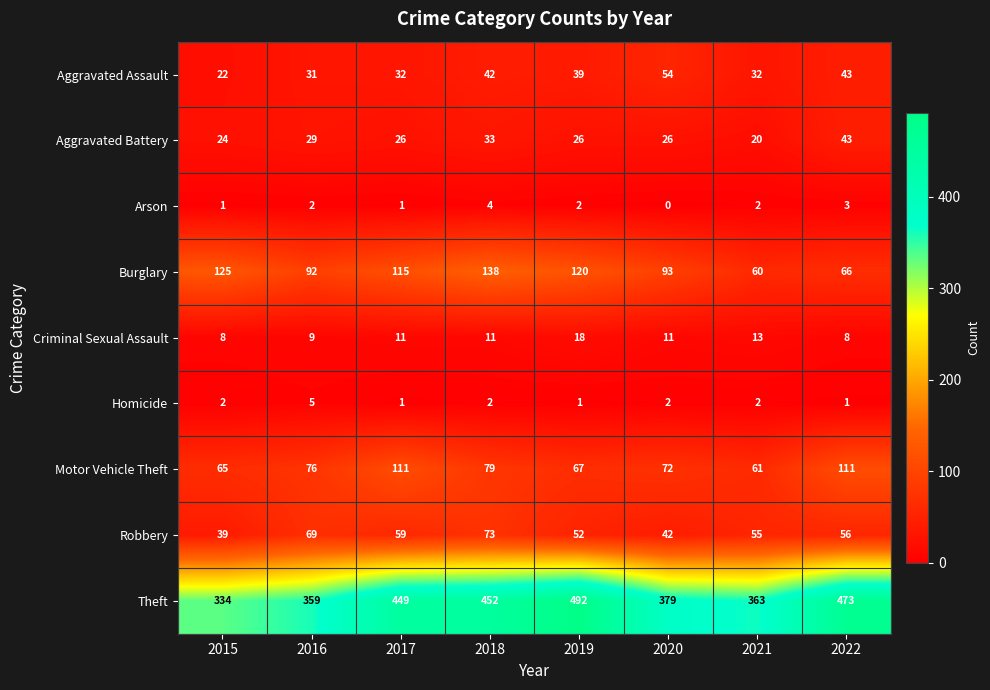

The Motor Vehicle Theft series shows 24 at 2016. True or false?

False